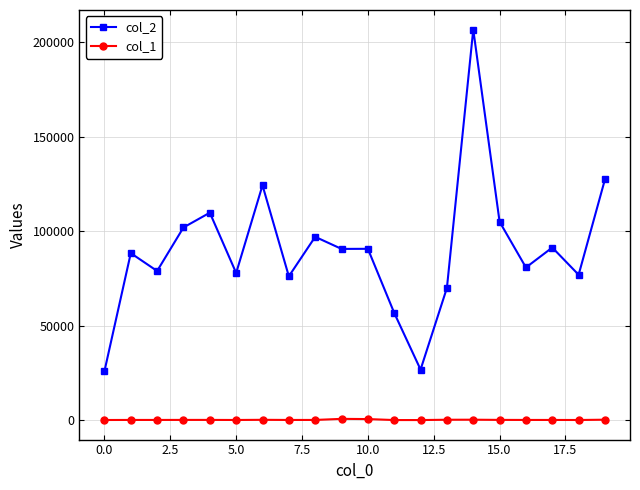

Which series has the largest range (max minus min)?

col_2